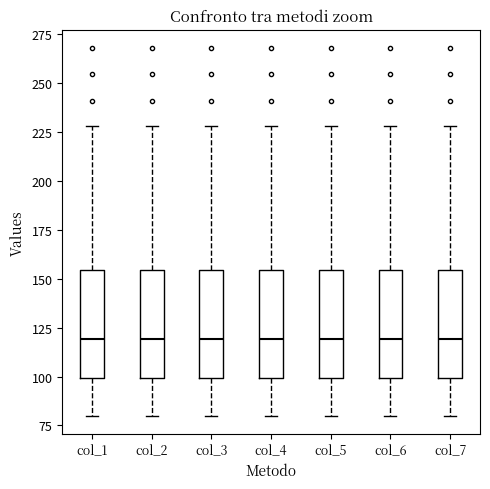

Where is the upper edge of the box for col_4 on the y-axis? The values are not printed on the chart, so give them approximately, as read against the axis.

155